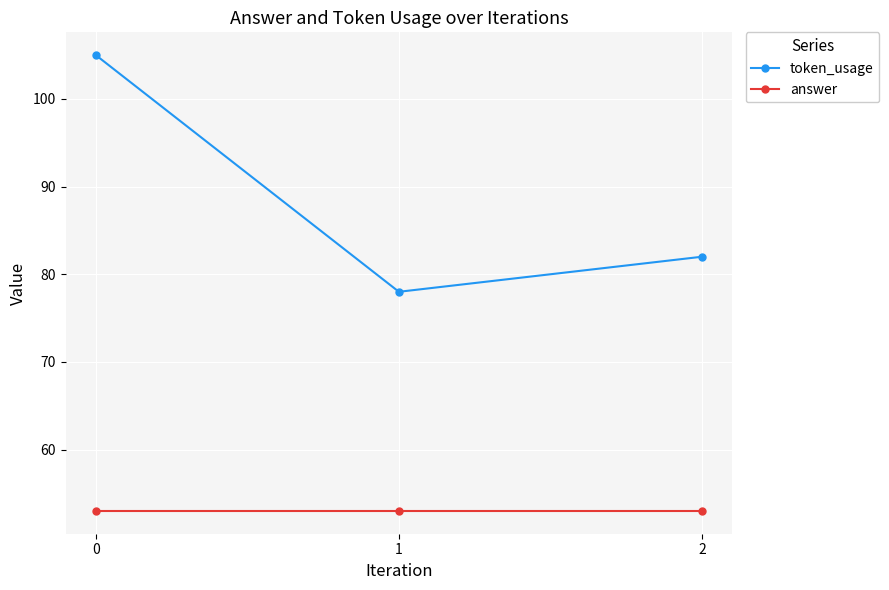

Is it true that token_usage equals 78 at 1?

True